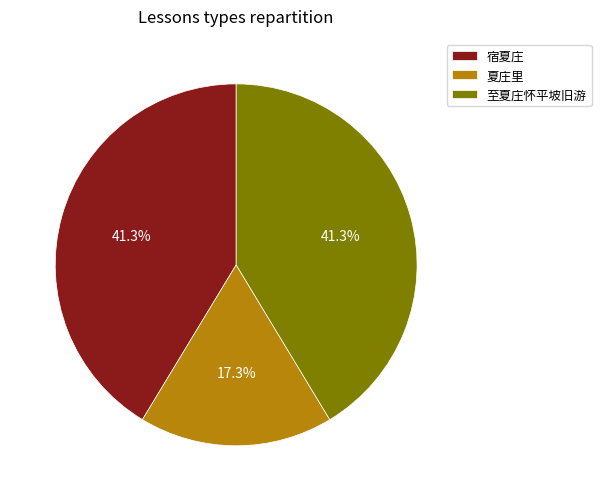

Does 至夏庄怀平坡旧游 account for over 50% of the chart?

No